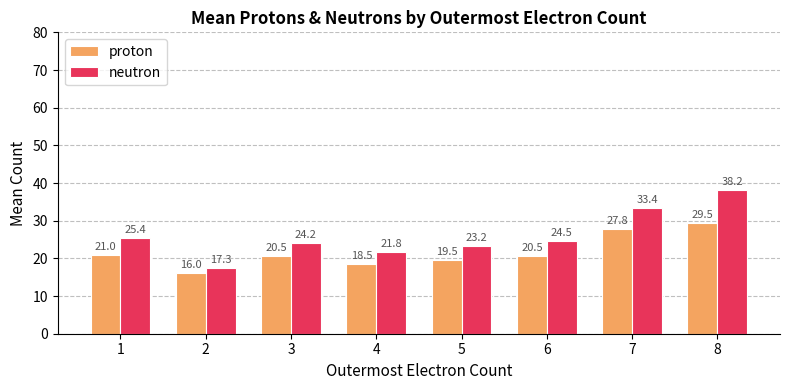

The value of neutron at 8 is 65.9. True or false?

False